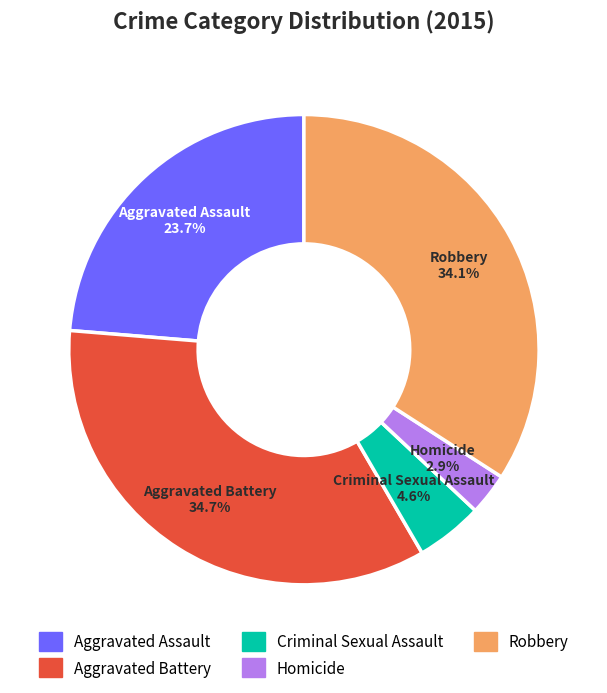

To the nearest percent, what percentage of the pie is Criminal Sexual Assault?

5%